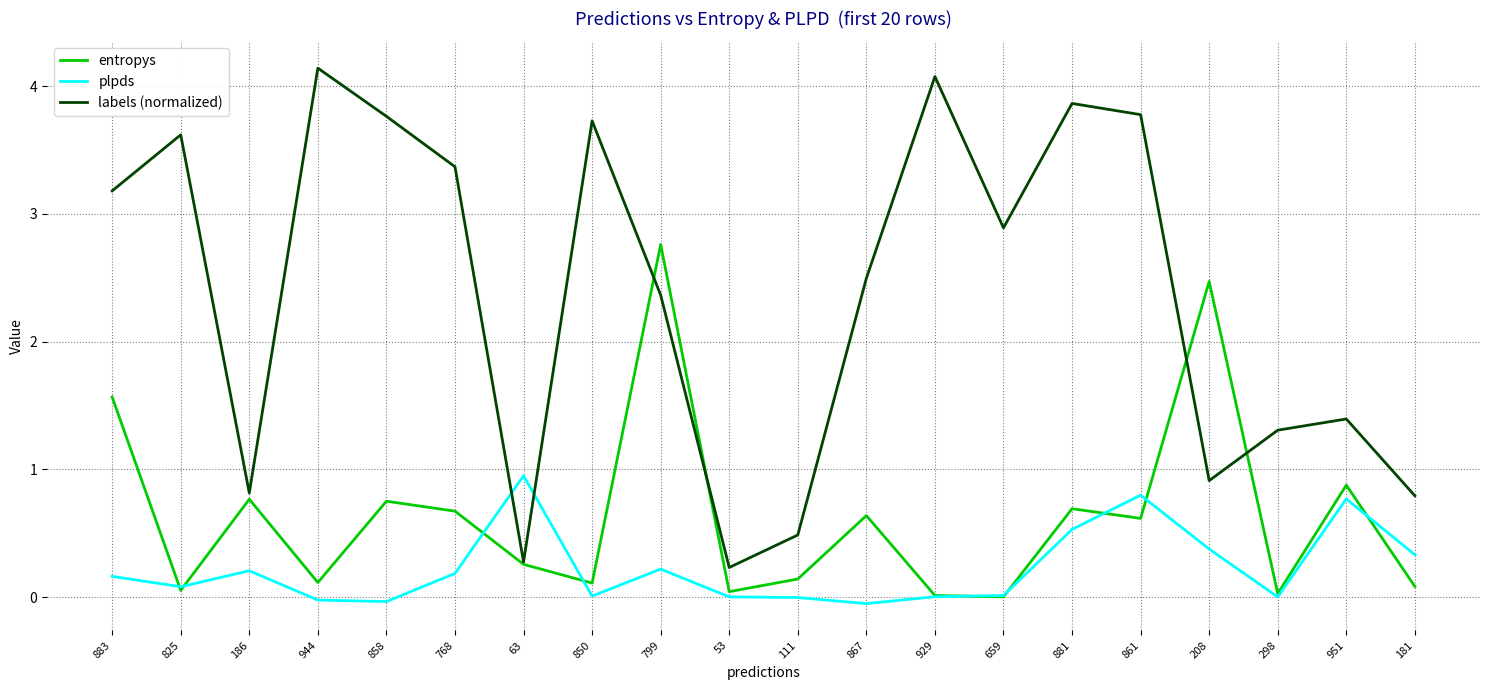

What is the spread (max minus min) of values at 951?

0.6